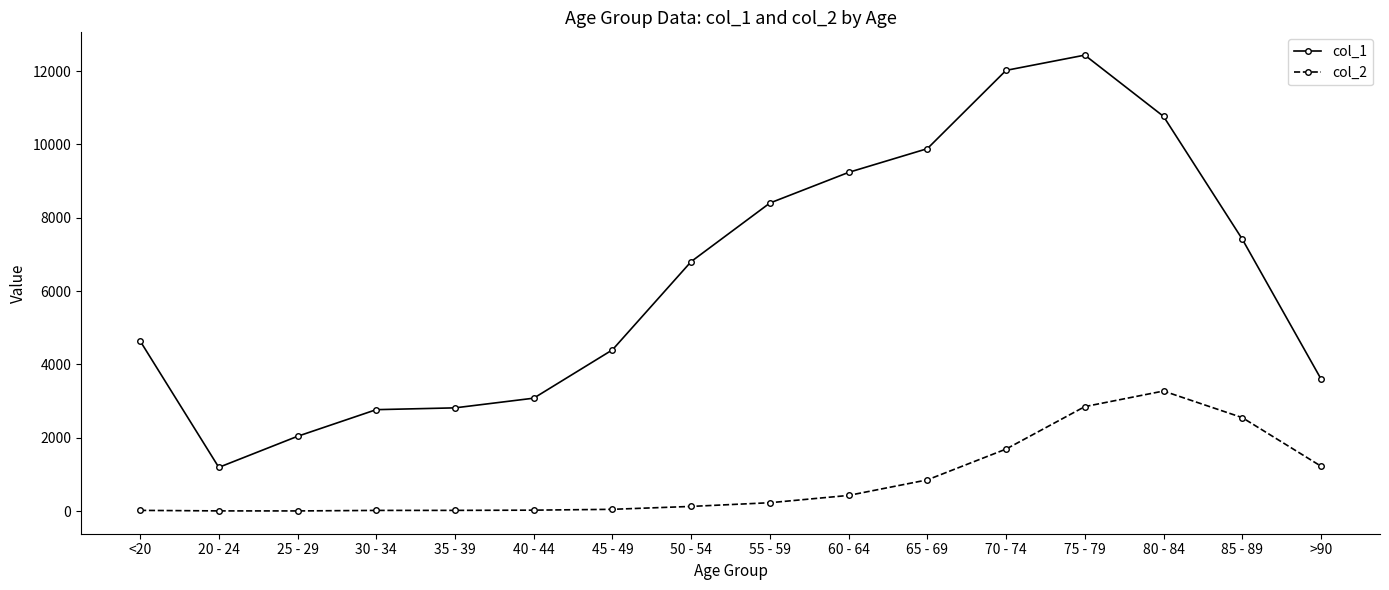

Which series has the largest total across all categories?

col_1